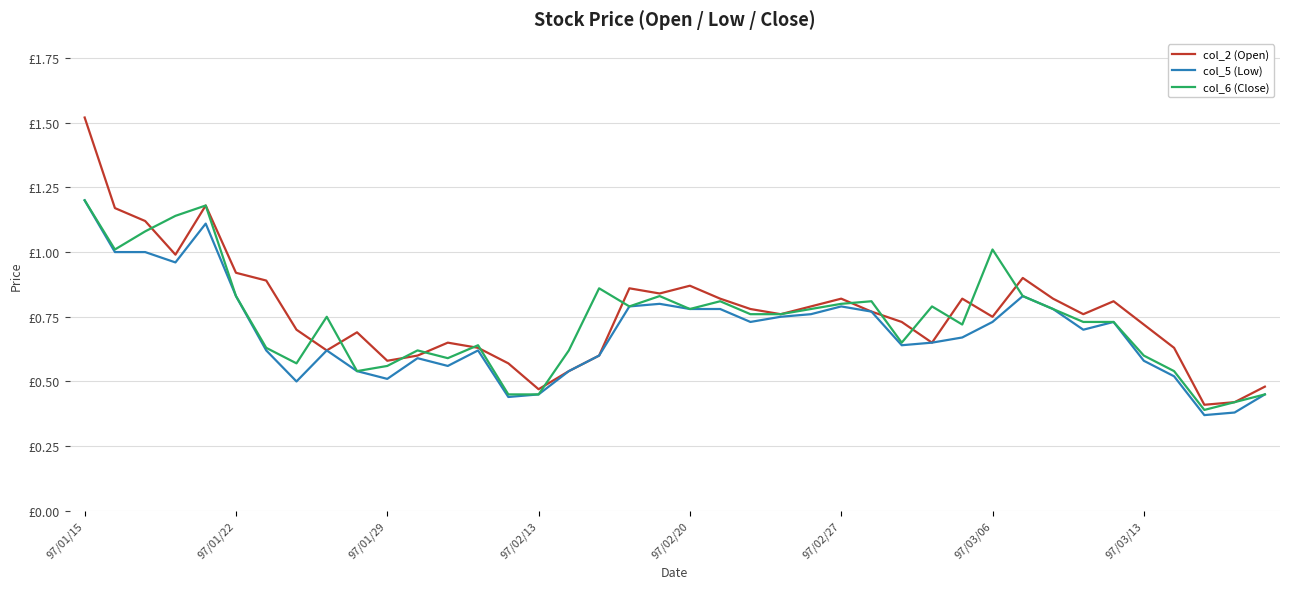

What are all the series names shown in the legend?

col_2 (Open), col_5 (Low), col_6 (Close)